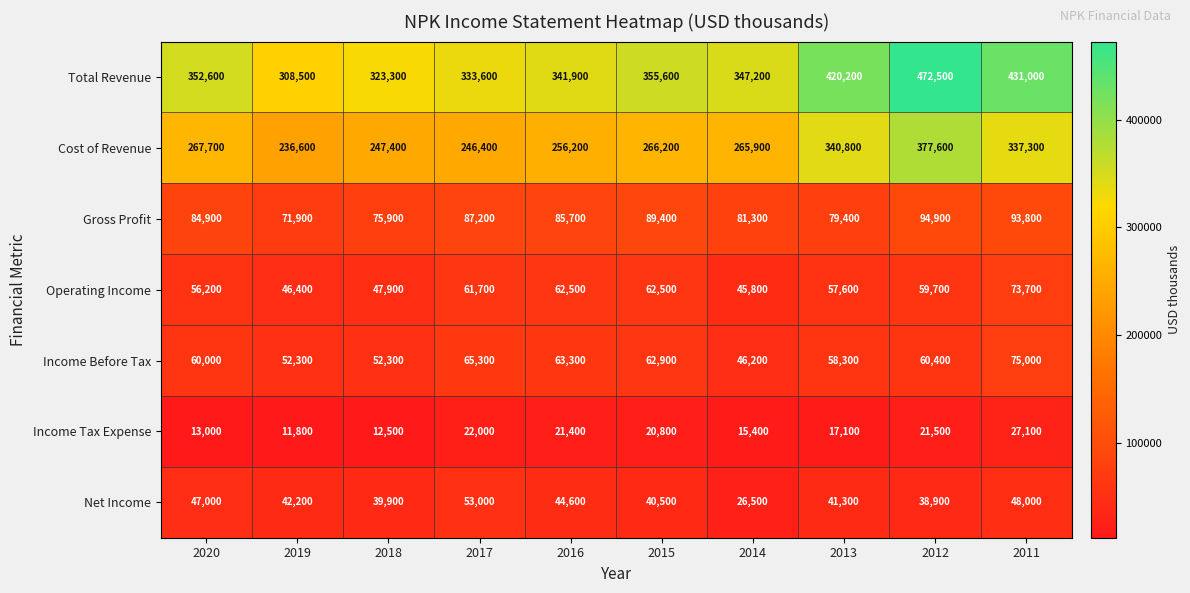

What is the sum of all Net Income values?

421900